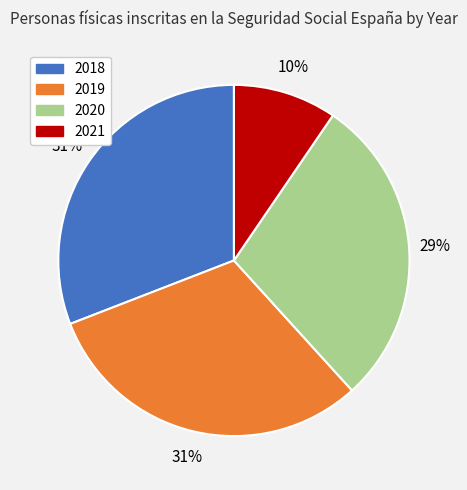

Is there a majority slice in this chart?

No